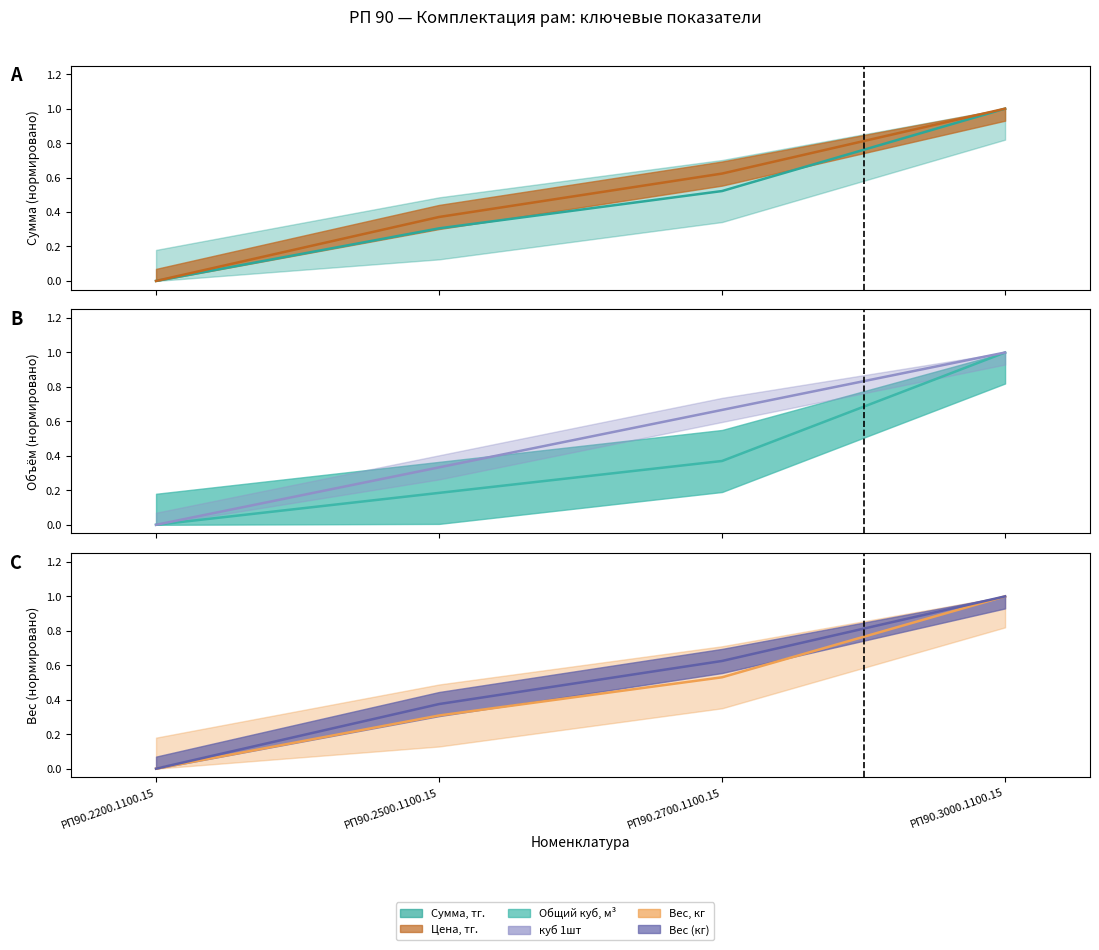

Reading left to right, what are all the values shown in this chart?

Сумма, тг.: РП90.2200.1100.15=0.0	РП90.2500.1100.15=0.3	РП90.2700.1100.15=0.5	РП90.3000.1100.15=1.0
Общий куб: РП90.2200.1100.15=0.0	РП90.2500.1100.15=0.2	РП90.2700.1100.15=0.4	РП90.3000.1100.15=1.0
Вес, кг: РП90.2200.1100.15=0.0	РП90.2500.1100.15=0.3	РП90.2700.1100.15=0.5	РП90.3000.1100.15=1.0
Цена, тг.: РП90.2200.1100.15=0.0	РП90.2500.1100.15=0.4	РП90.2700.1100.15=0.6	РП90.3000.1100.15=1.0
куб 1шт: РП90.2200.1100.15=0.0	РП90.2500.1100.15=0.3	РП90.2700.1100.15=0.7	РП90.3000.1100.15=1.0
Вес (кг): РП90.2200.1100.15=0.0	РП90.2500.1100.15=0.4	РП90.2700.1100.15=0.6	РП90.3000.1100.15=1.0